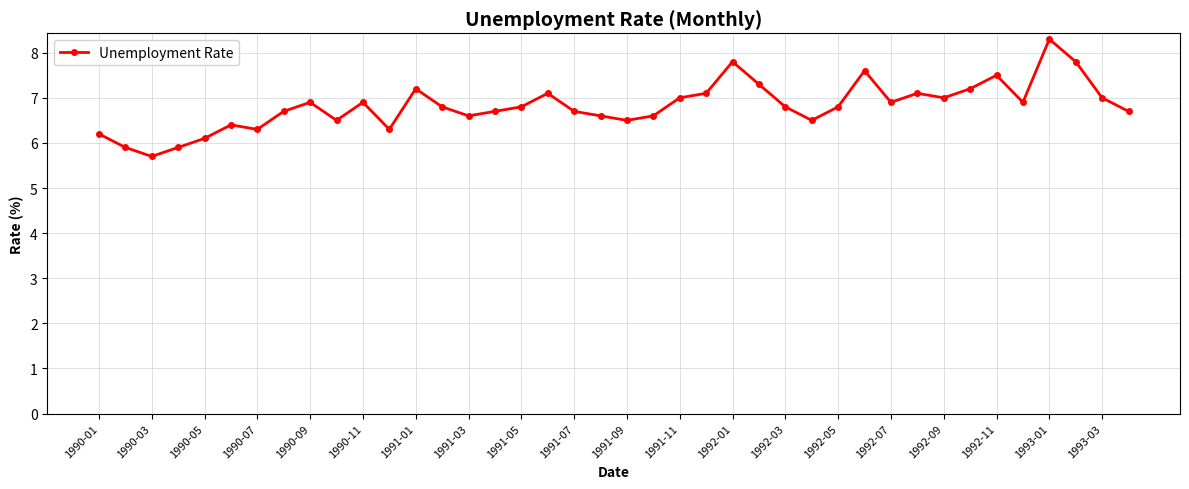

What is the sum of all values?

272.7